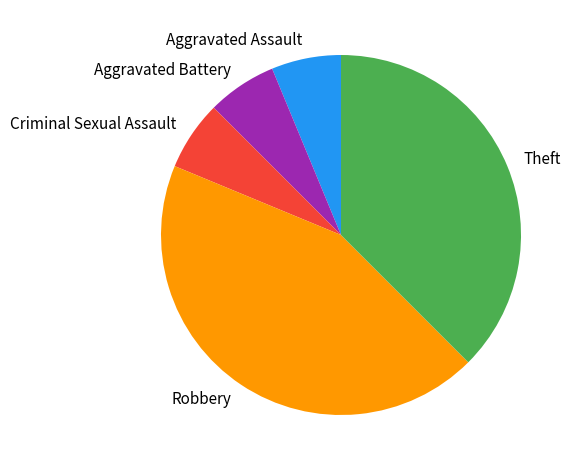

Is it true that Theft is 38% of the pie?

True